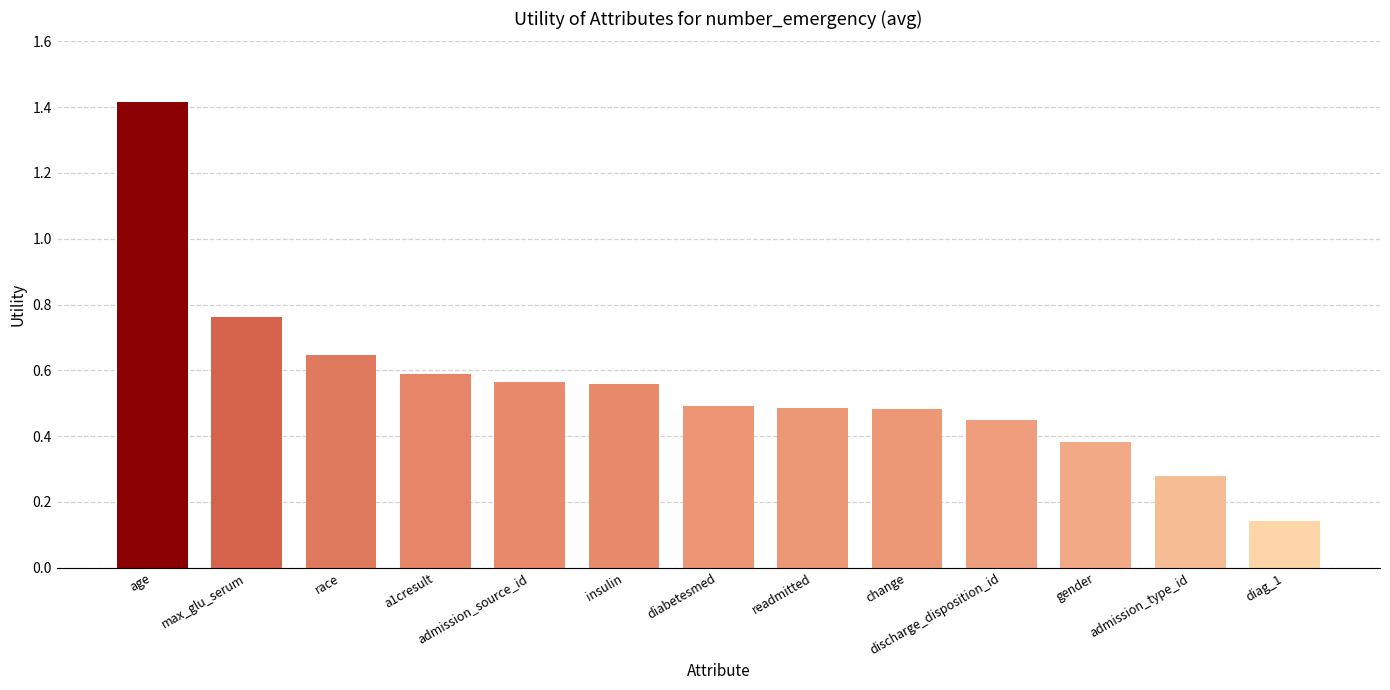

What is the maximum value shown in the chart?

1.4